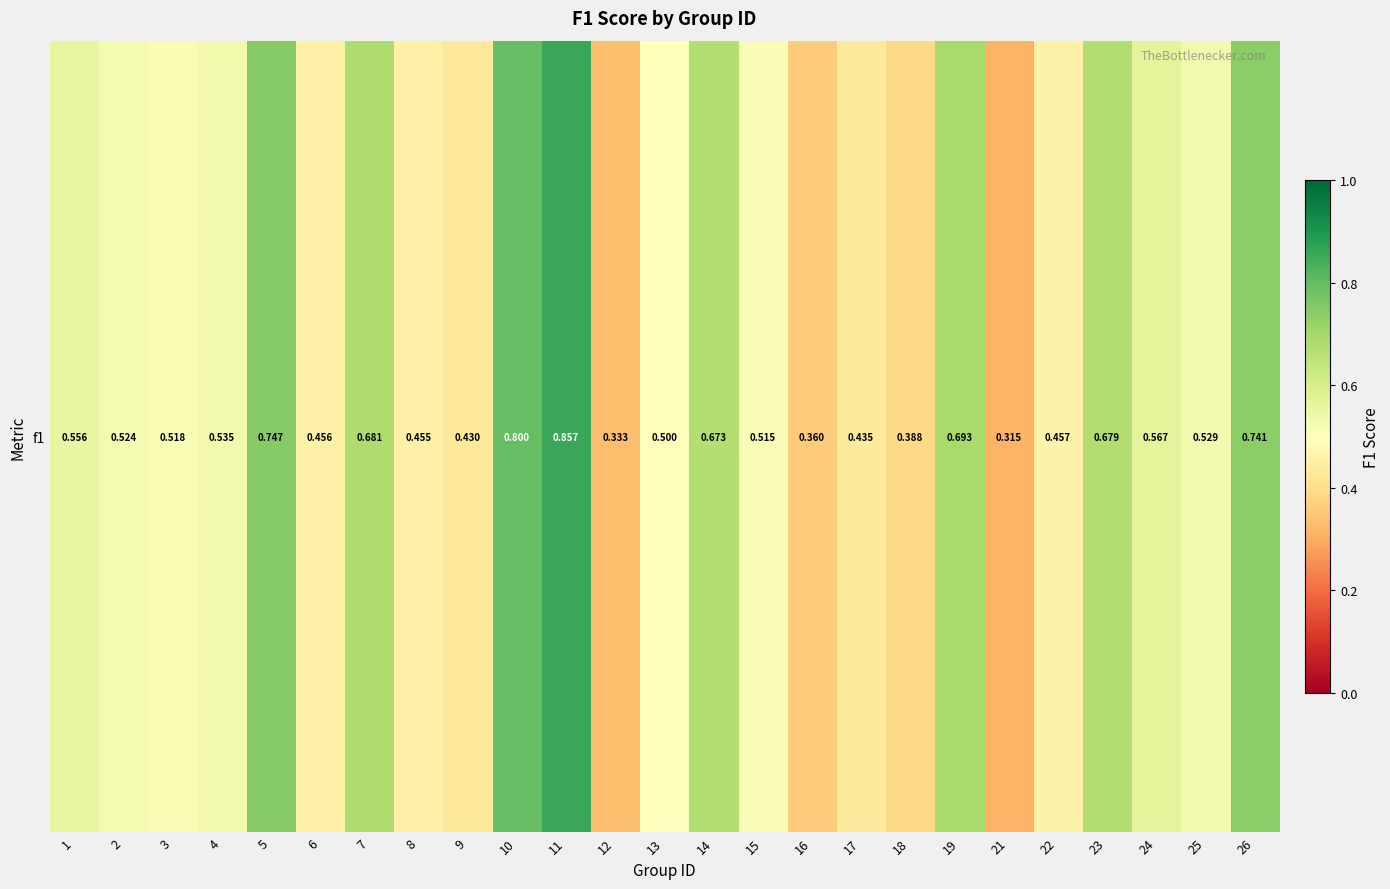

What is the sum of all values?

13.7